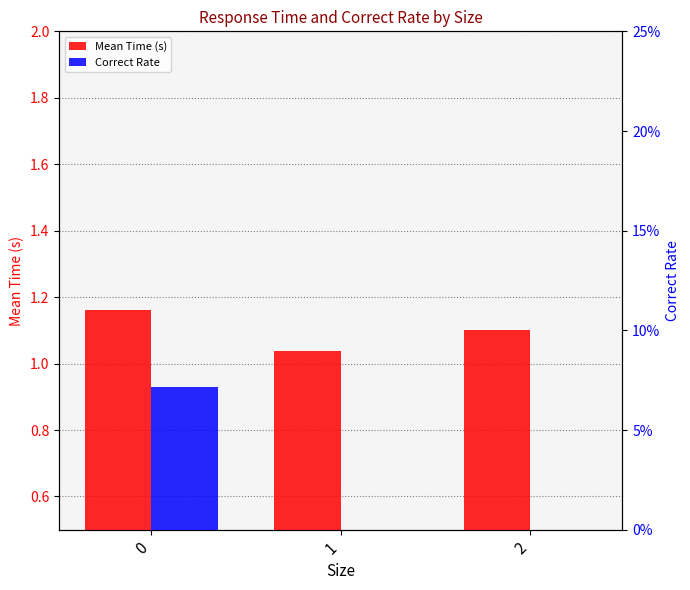

What is the spread (max minus min) of values at 0?

1.1